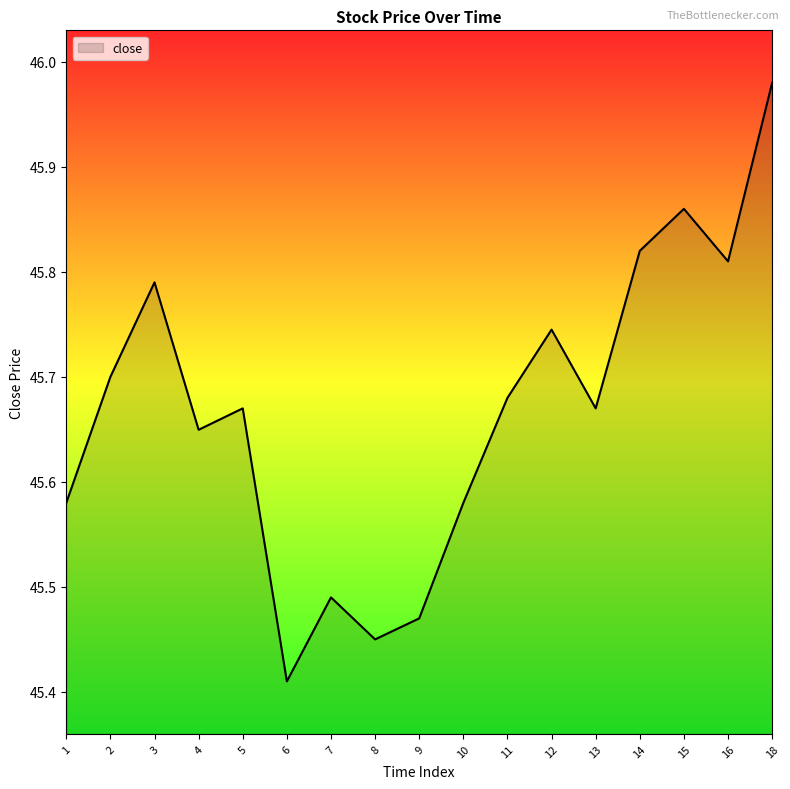

How many series are shown in this chart?

1